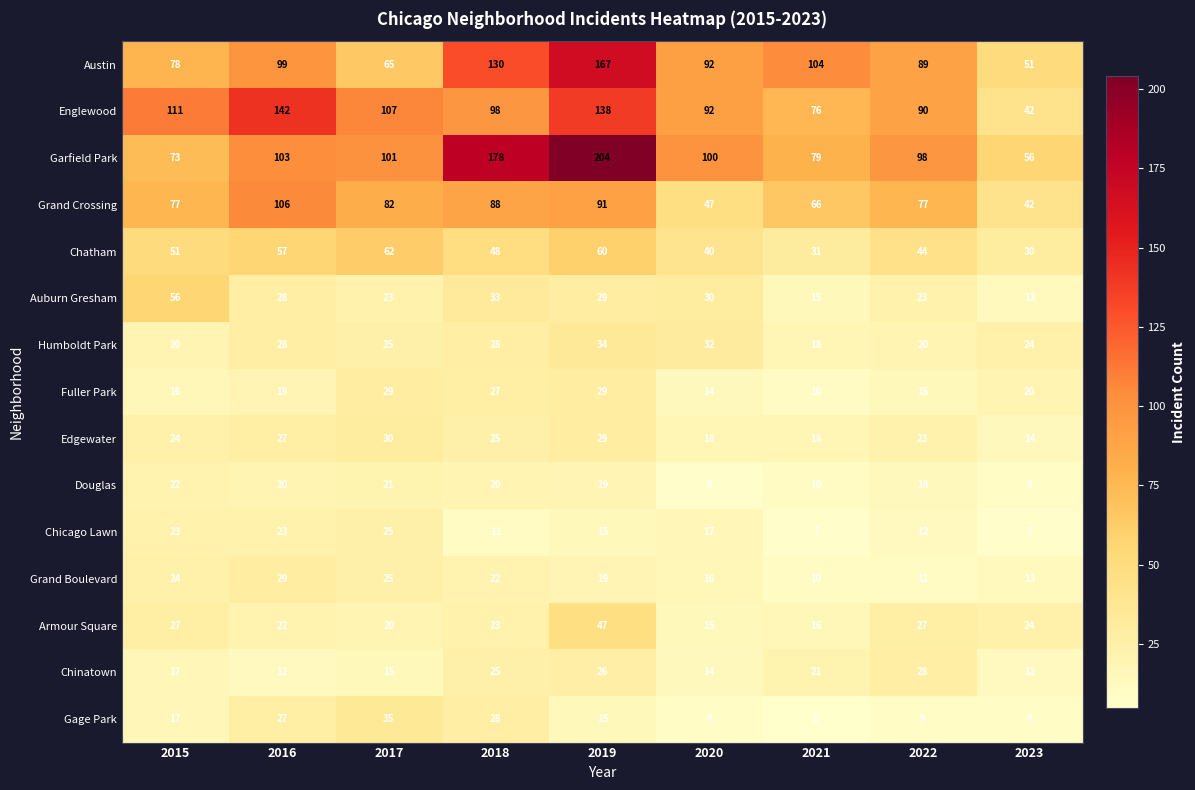

What is the spread (max minus min) of values at 2015?

95